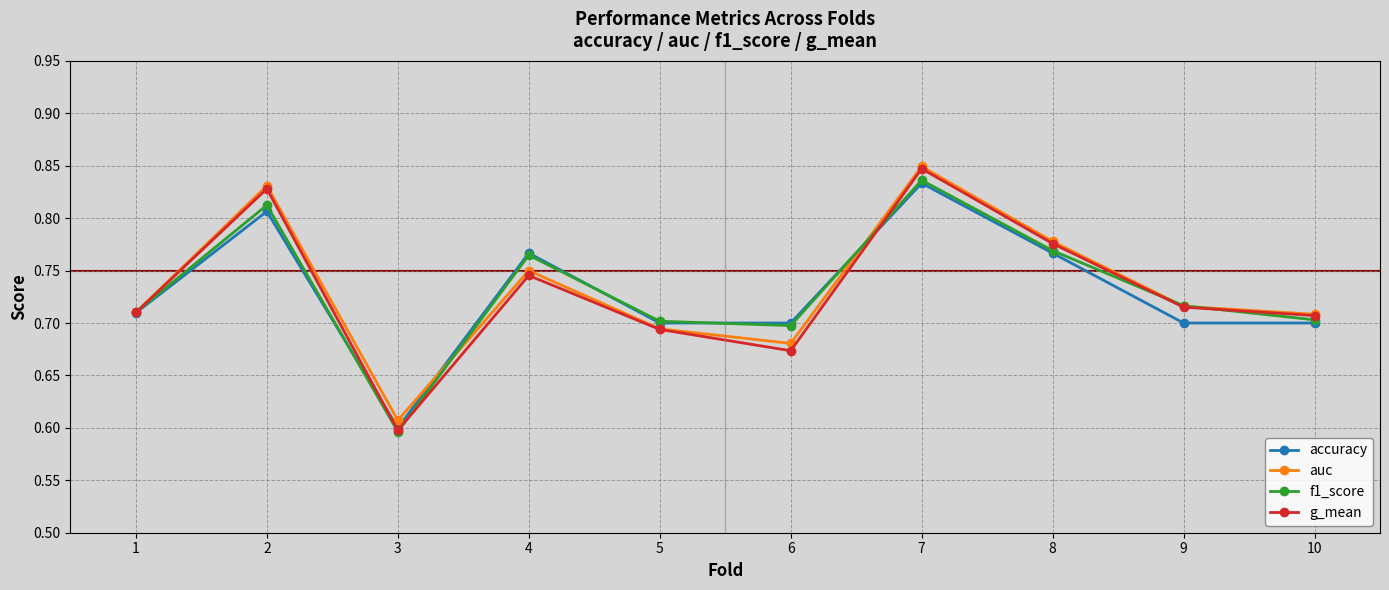

Is it true that g_mean equals 1.0 at 1?

False